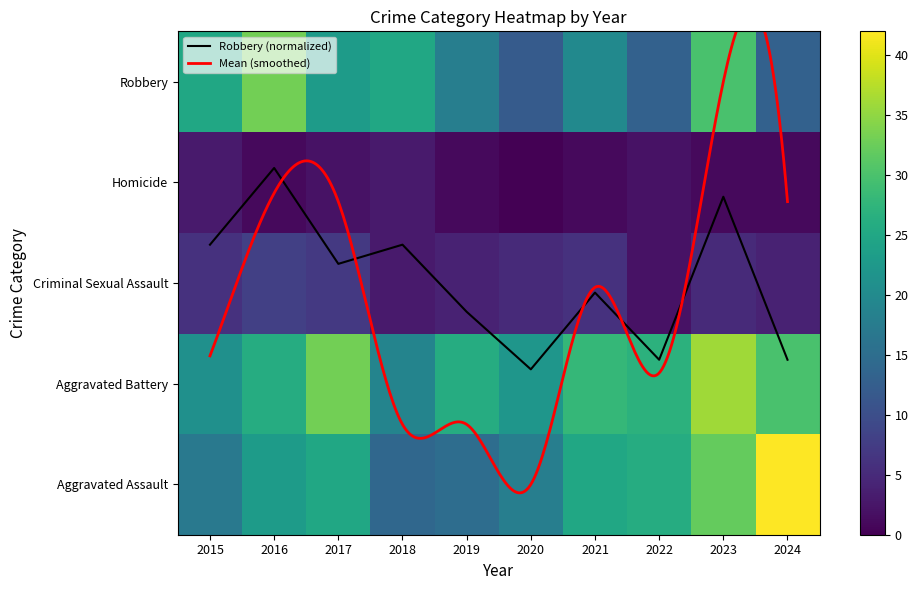

Between 2018 and 2021, which series saw the biggest shift?

Aggravated Assault